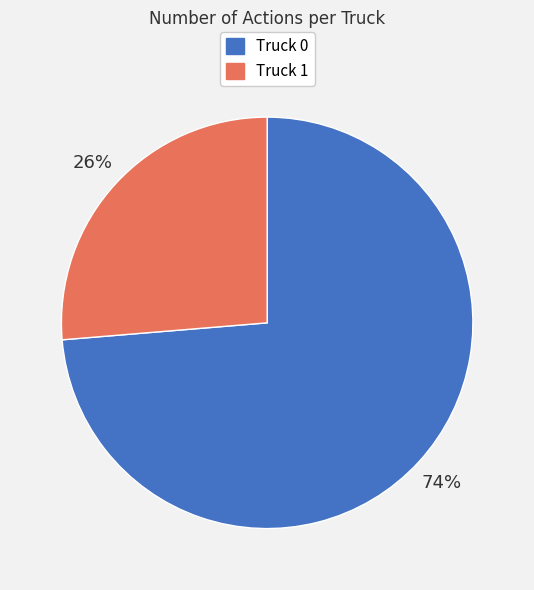

How many slices are in this pie chart?

2